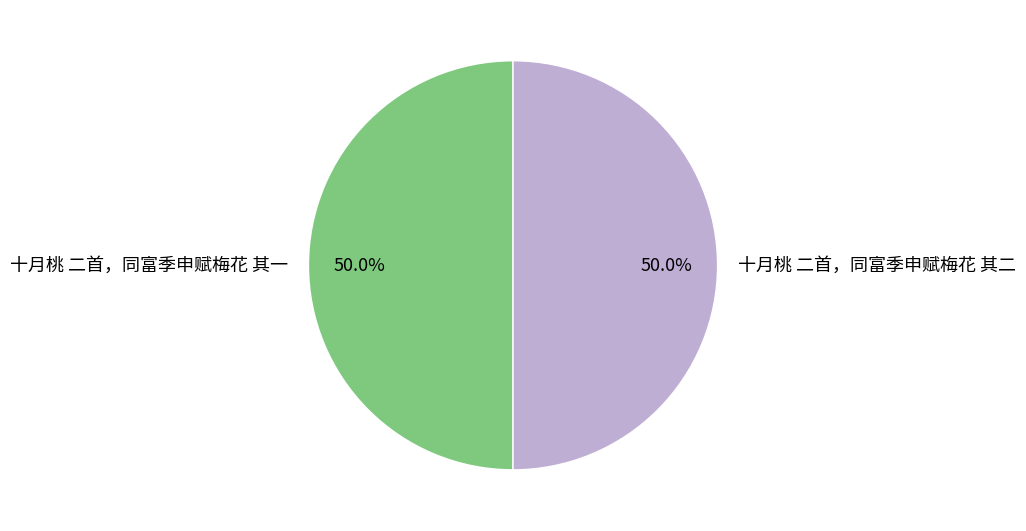

True or false: 十月桃 二首，同富季申赋梅花 其二 accounts for 65% of the total.

False